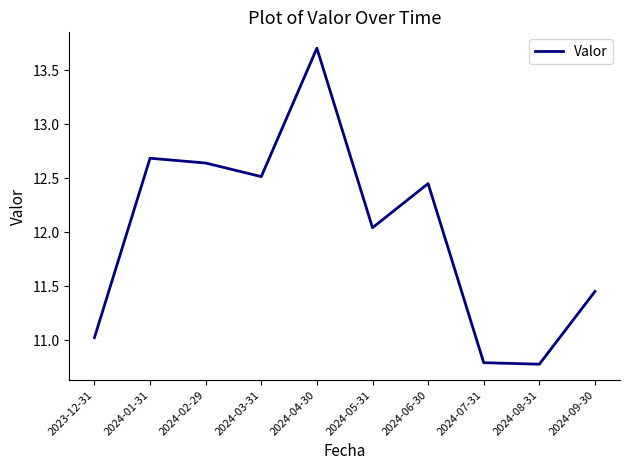

What position from the right is 2024-04-30?

6